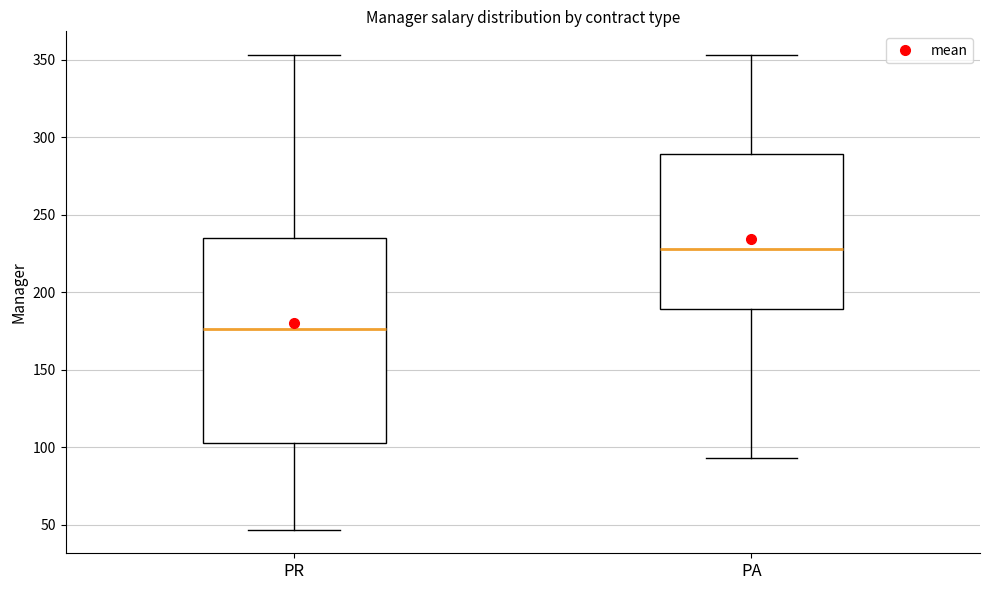

Where does the upper whisker of the box for PR end on the y-axis? The values are not printed on the chart, so give them approximately, as read against the axis.

355